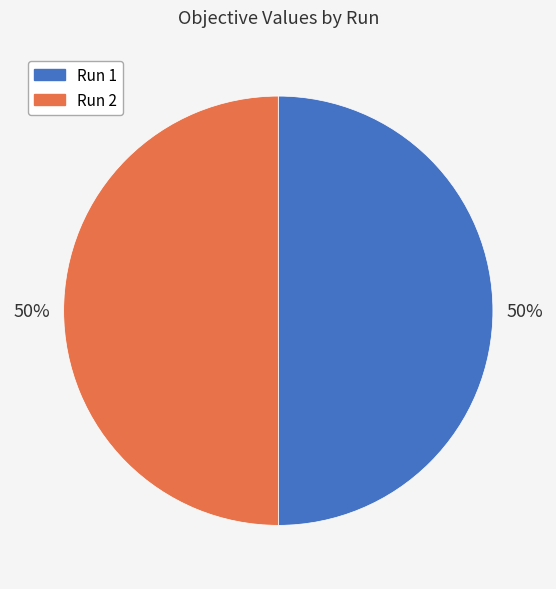

To the nearest percent, what is the average slice percentage?

50%